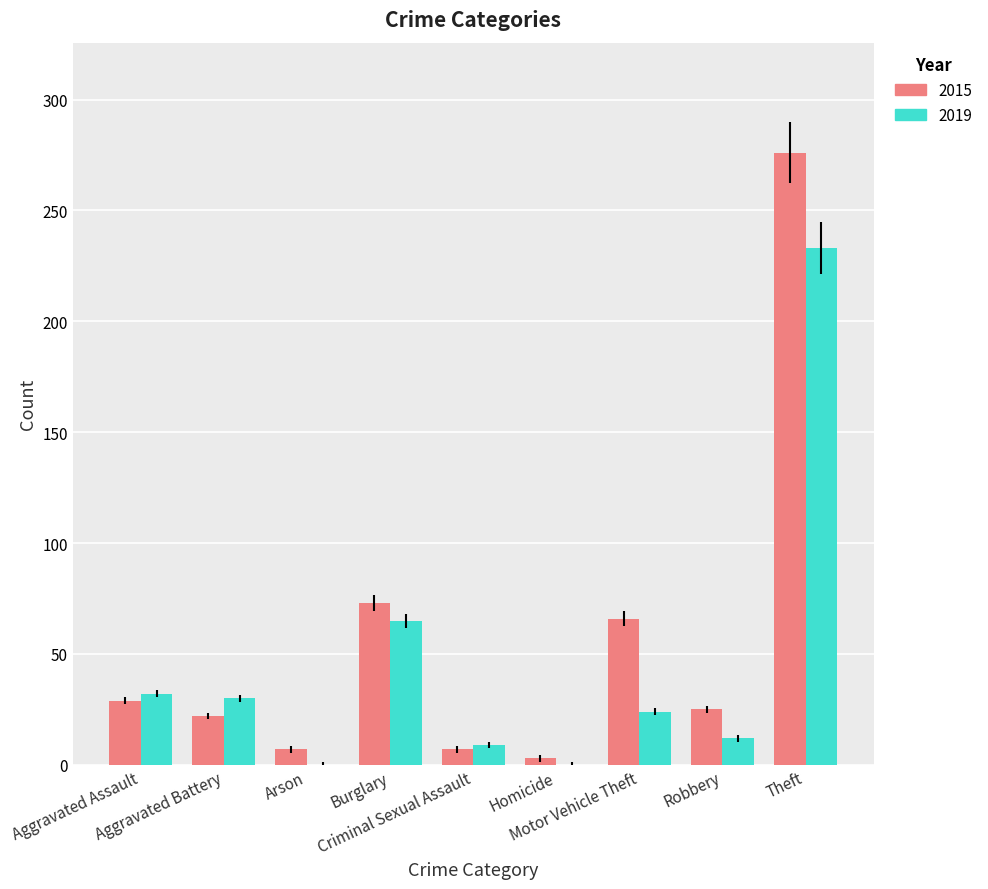

Reading left to right, what are all the values shown in this chart?

2015: 29	22	7	73	7	3	66	25	276
2019: 32	30	0	65	9	0	24	12	233